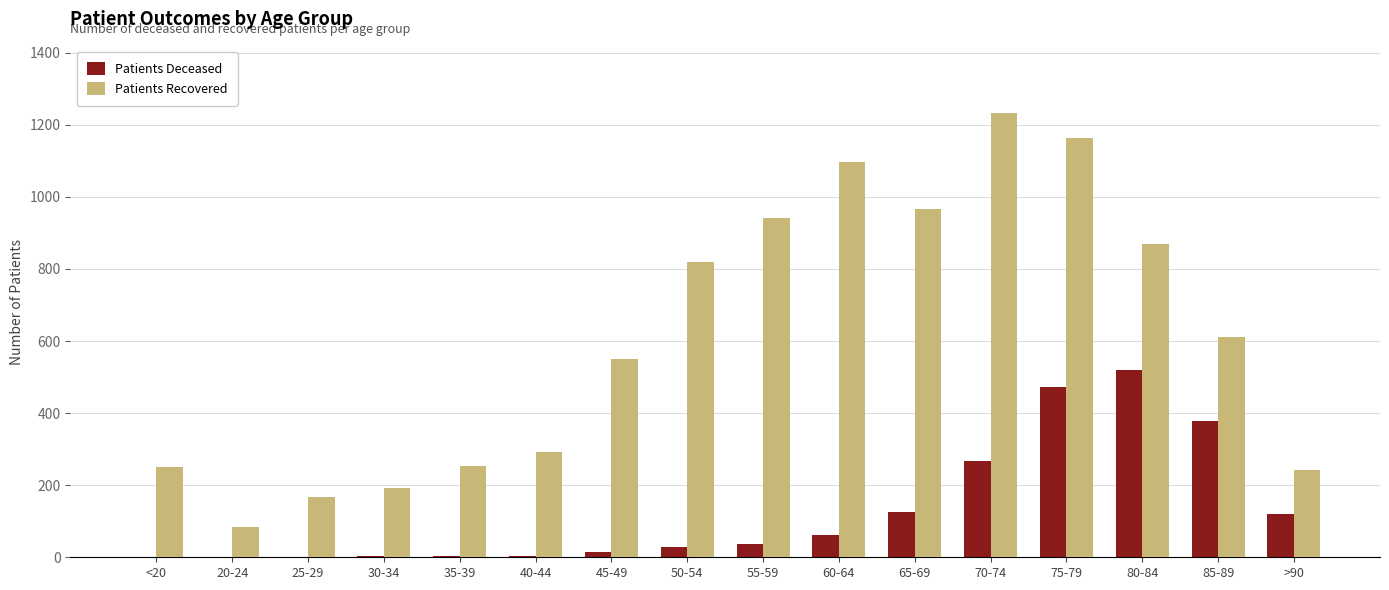

At which category is the sum across all series the highest?

75-79